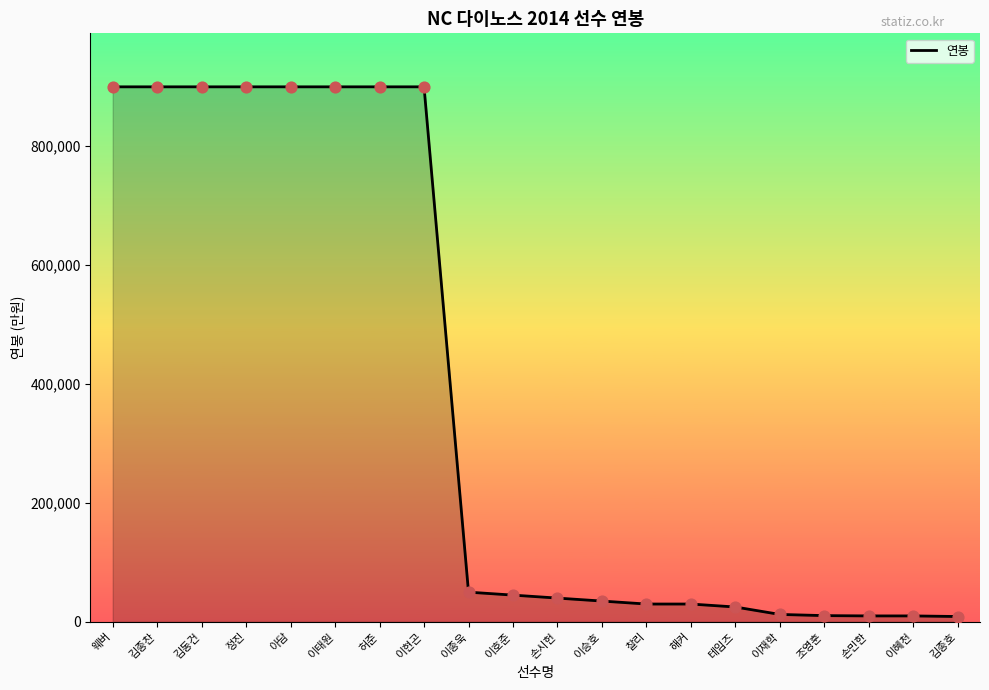

Which series has the widest spread of Y values?

연봉_line